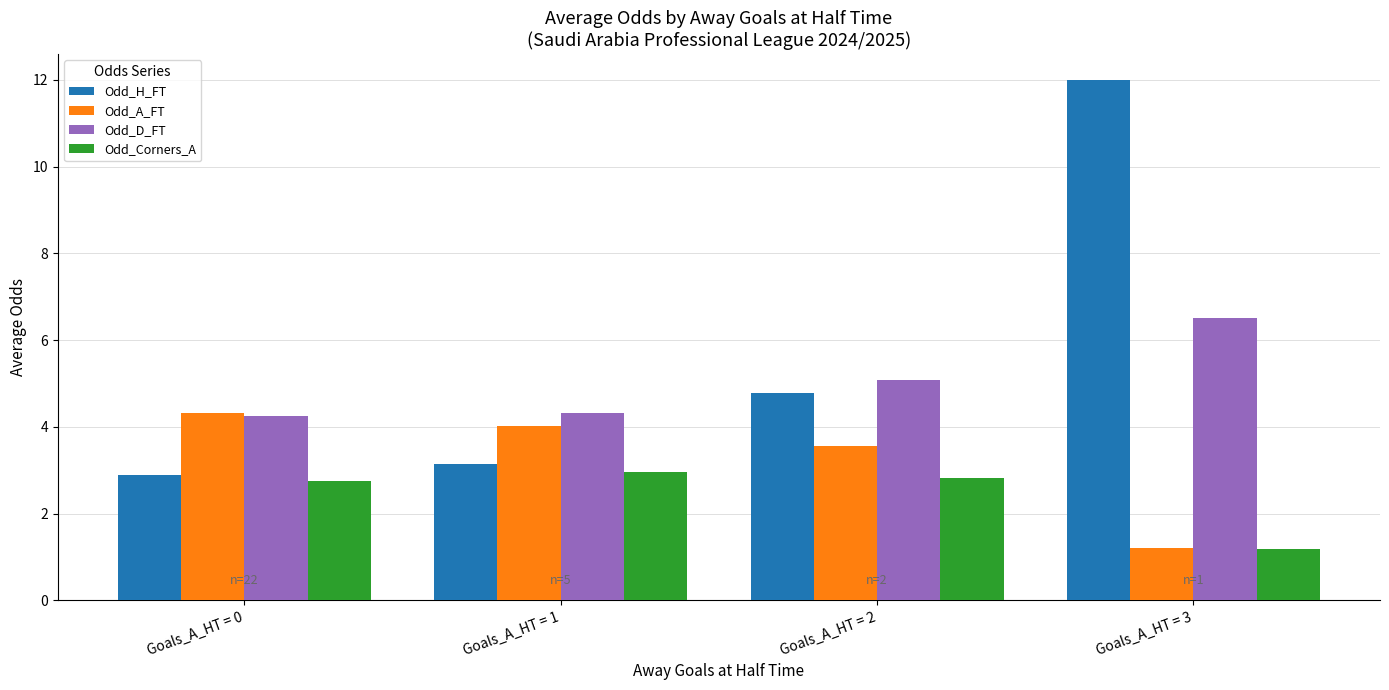

What is the minimum value shown in the chart?

1.2